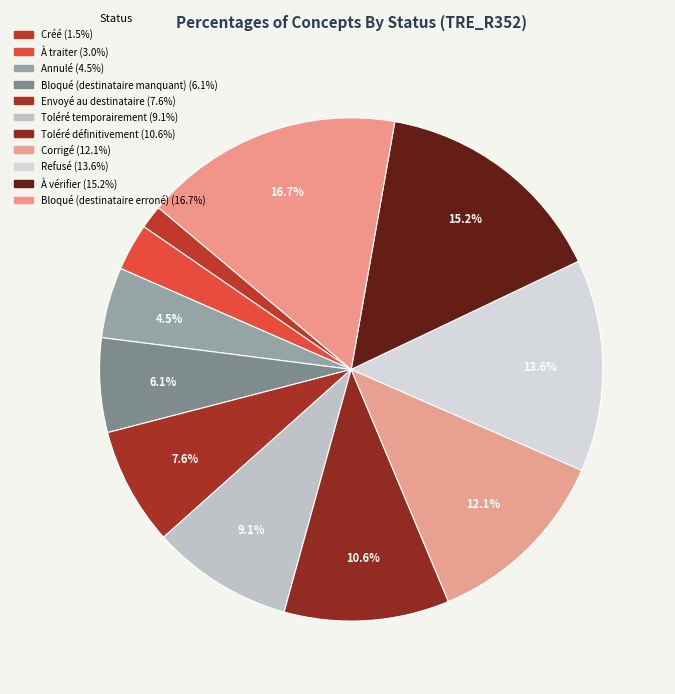

Count the number of slices in the pie.

11